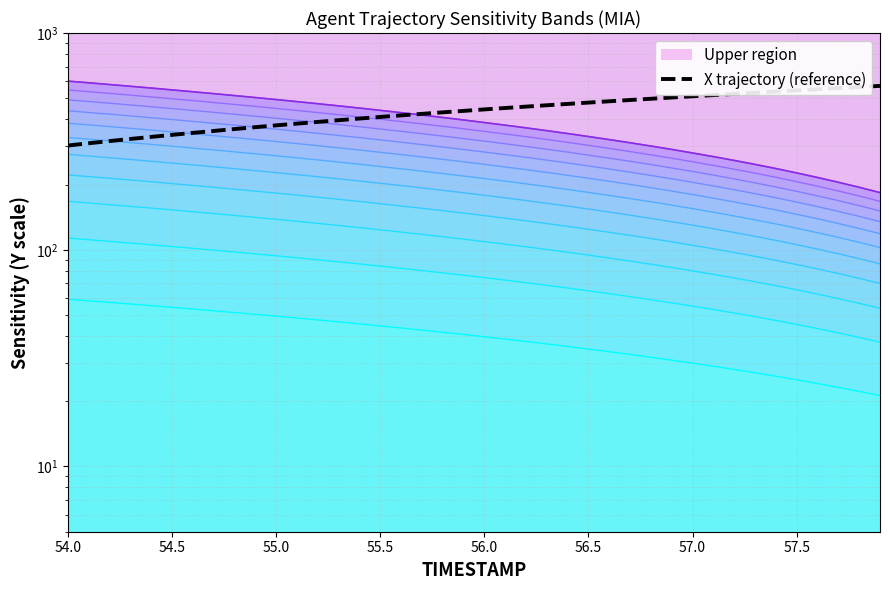

Does the chart have visible grid lines?

Yes